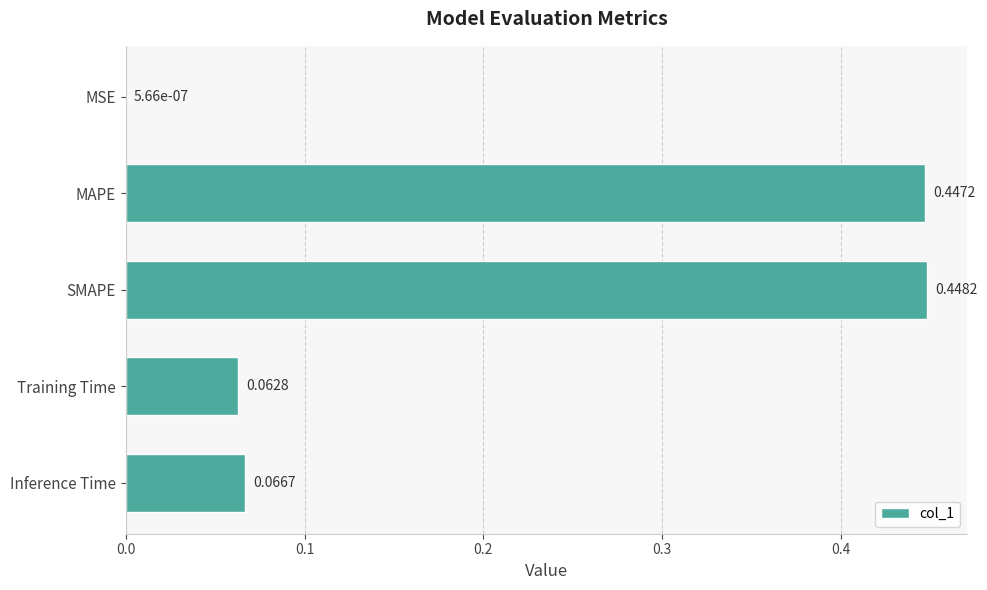

Where is the data nearest to the value 0?

MSE